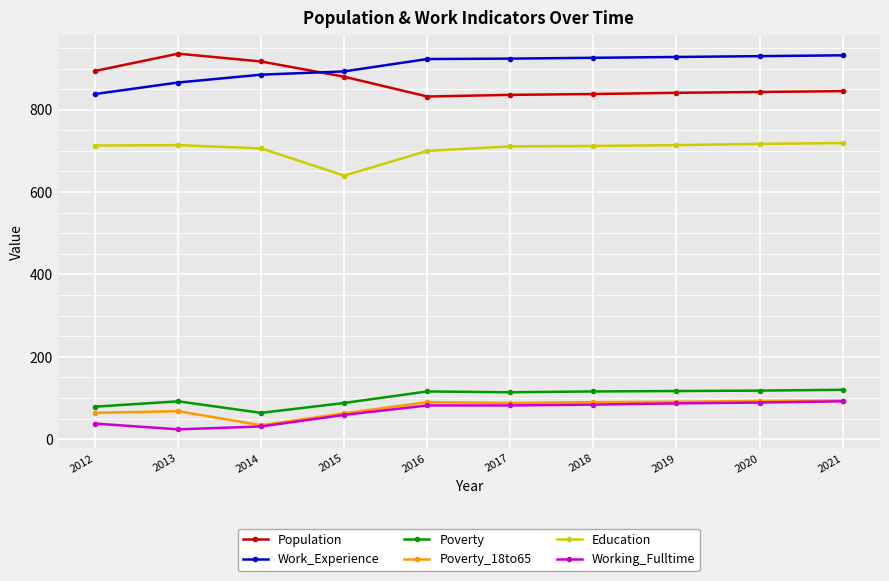

True or false: Education and Poverty cross at least once.

False